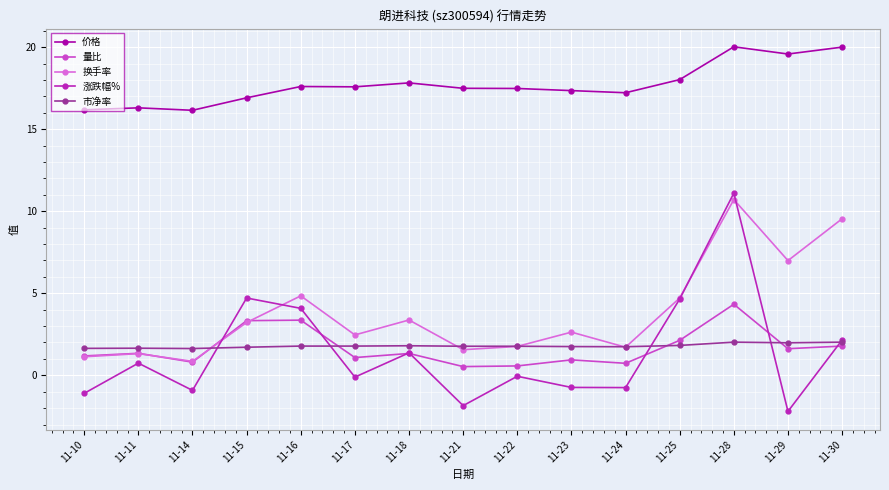

The value of 量比 at 11-30 is 0.4. True or false?

False